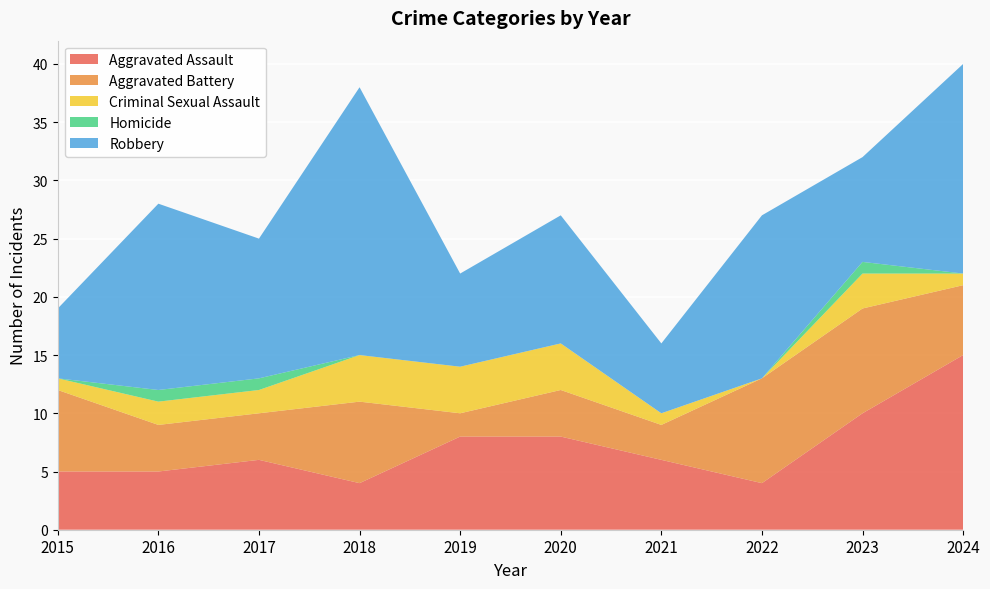

Reading right to left, extract all data points from this chart.

Aggravated Assault: 2024=15	2023=10	2022=4	2021=6	2020=8	2019=8	2018=4	2017=6	2016=5	2015=5
Aggravated Battery: 2024=6	2023=9	2022=9	2021=3	2020=4	2019=2	2018=7	2017=4	2016=4	2015=7
Criminal Sexual Assault: 2024=1	2023=3	2022=0	2021=1	2020=4	2019=4	2018=4	2017=2	2016=2	2015=1
Homicide: 2024=0	2023=1	2022=0	2021=0	2020=0	2019=0	2018=0	2017=1	2016=1	2015=0
Robbery: 2024=18	2023=9	2022=14	2021=6	2020=11	2019=8	2018=23	2017=12	2016=16	2015=6